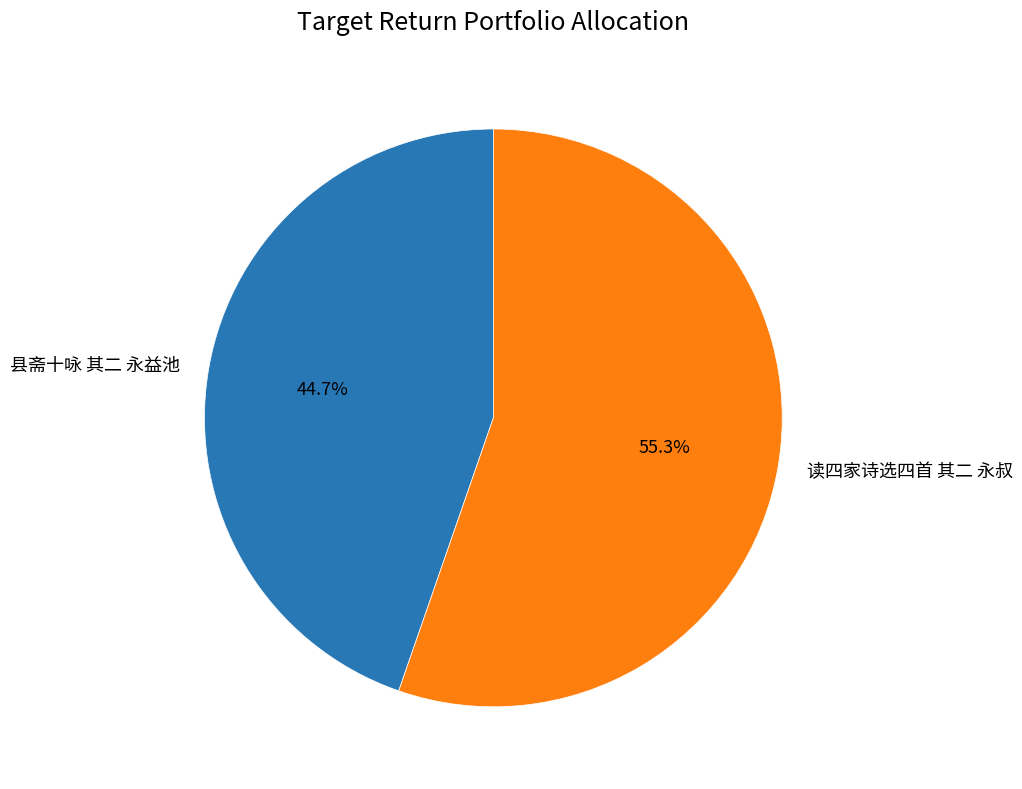

Approximately how many times larger is the value at 读四家诗选四首 其二 永叔 compared to 县斋十咏 其二 永益池?

1.2